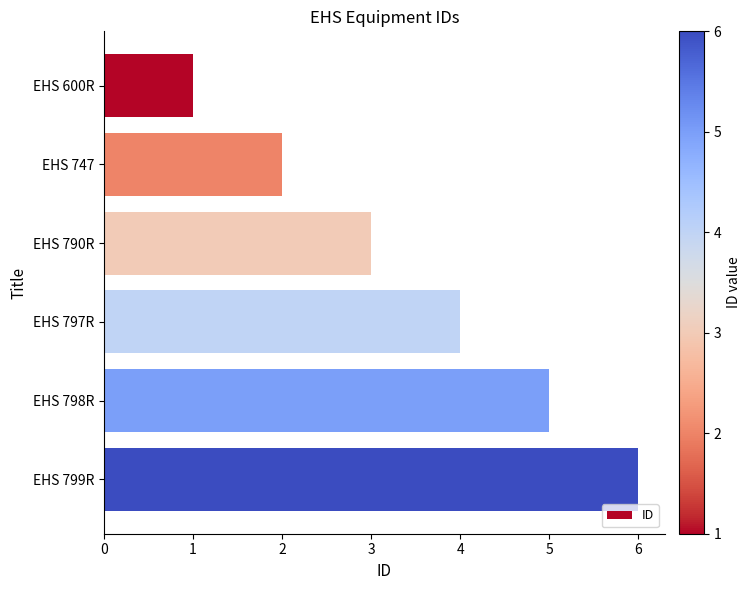

Is it true that the value at EHS 798R is 3?

False